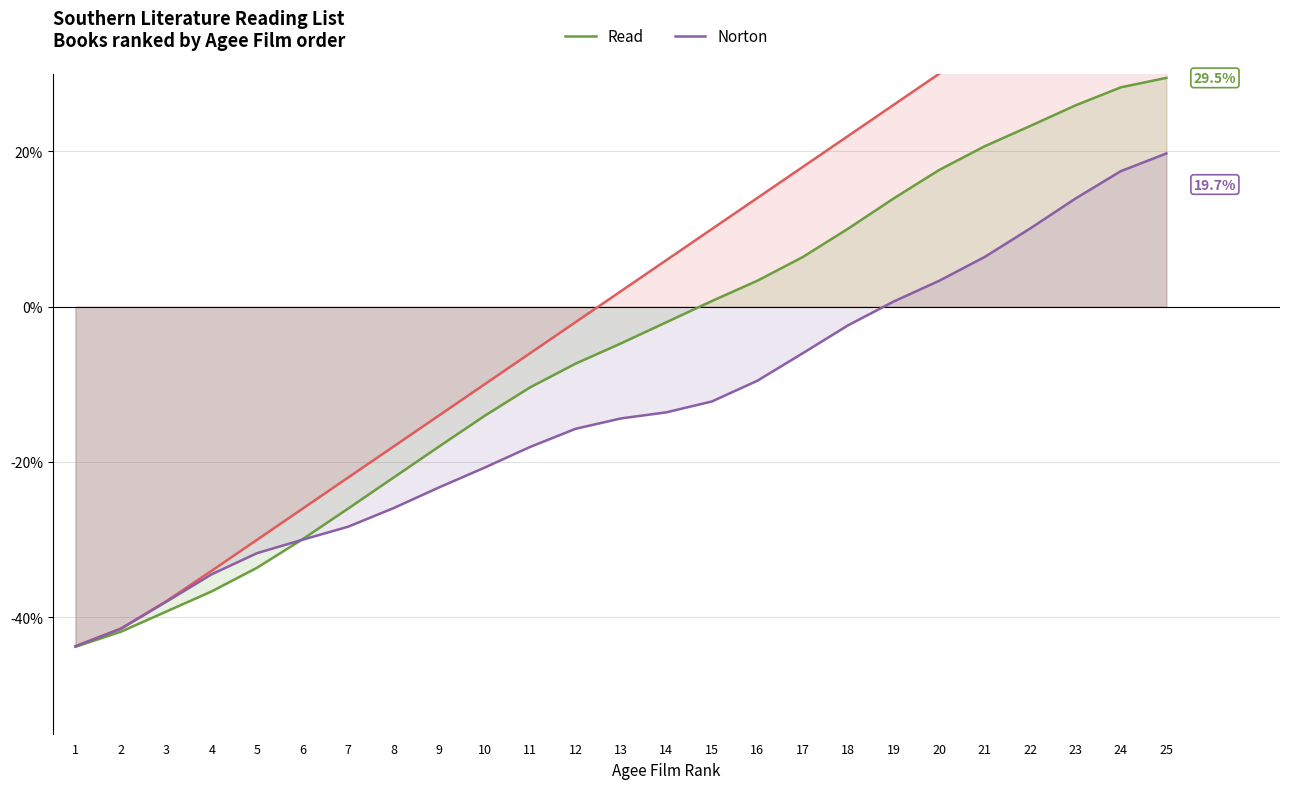

Where does the Read series first go above -4?

14